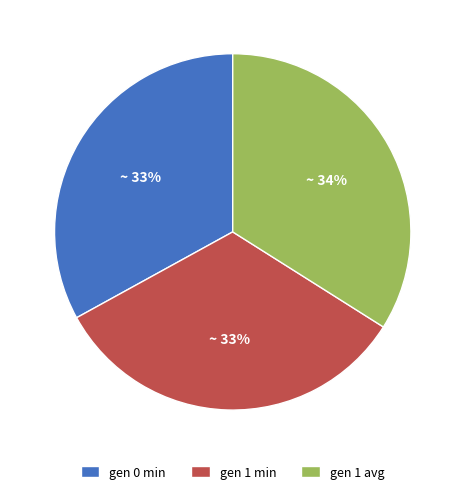

To the nearest percent, what portion does gen 1 avg represent?

34%